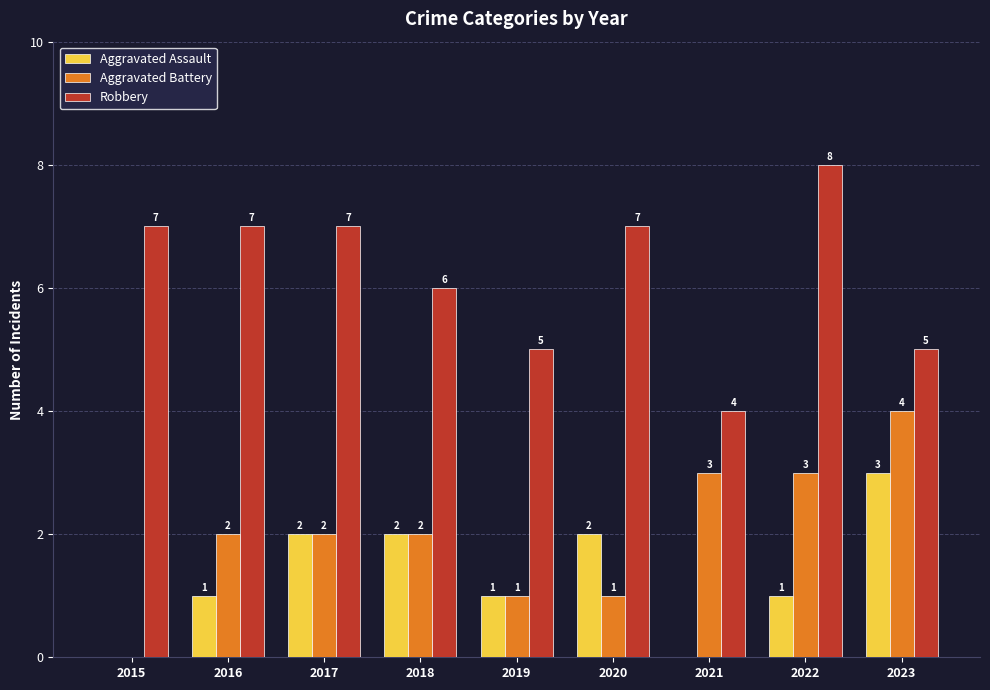

What is the difference between the Aggravated Battery values at 2019 and 2018?

1